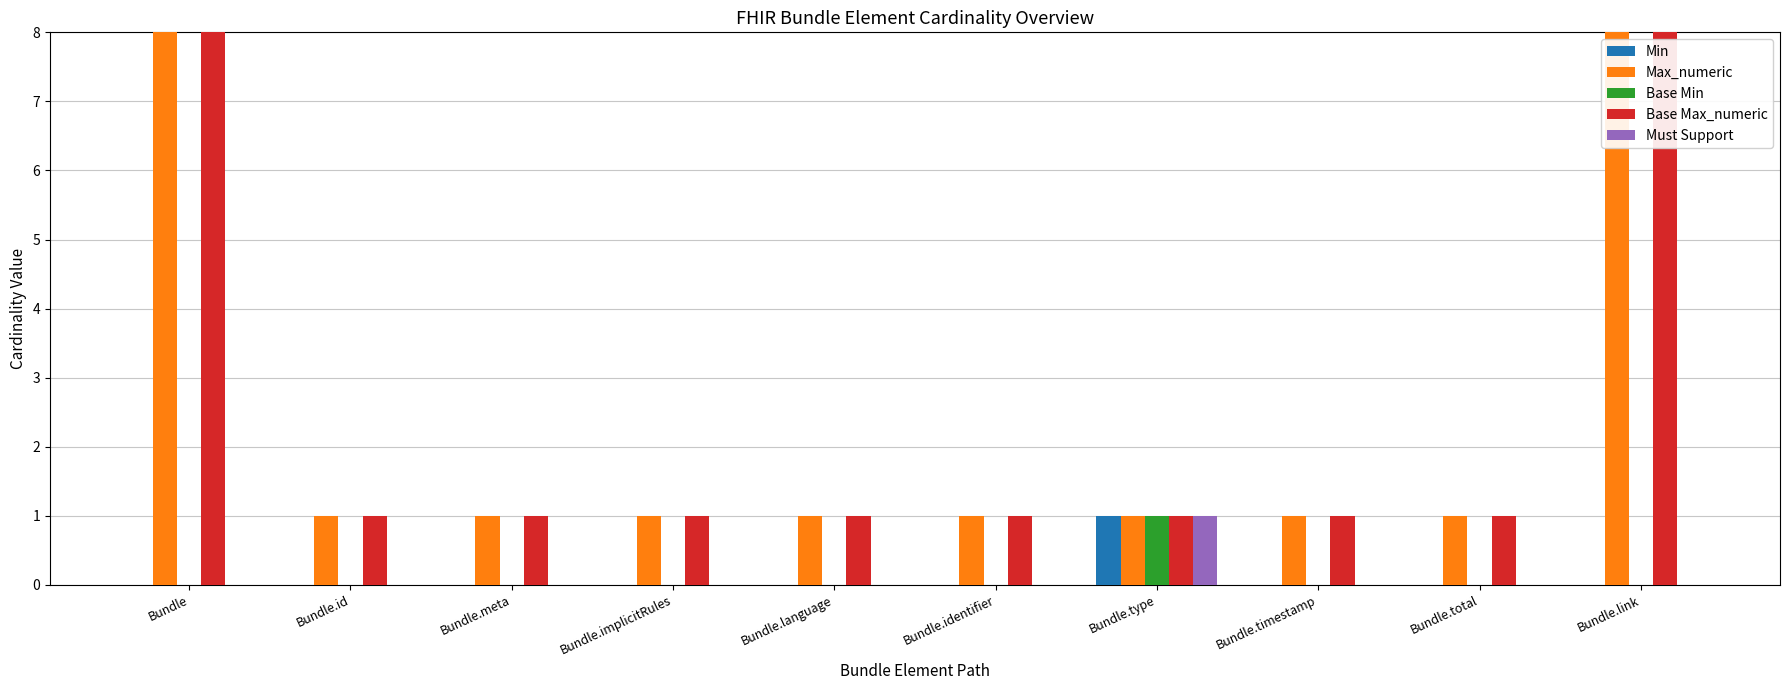

What are all the series names shown in the legend?

Min, Max_numeric, Base Min, Base Max_numeric, Must Support